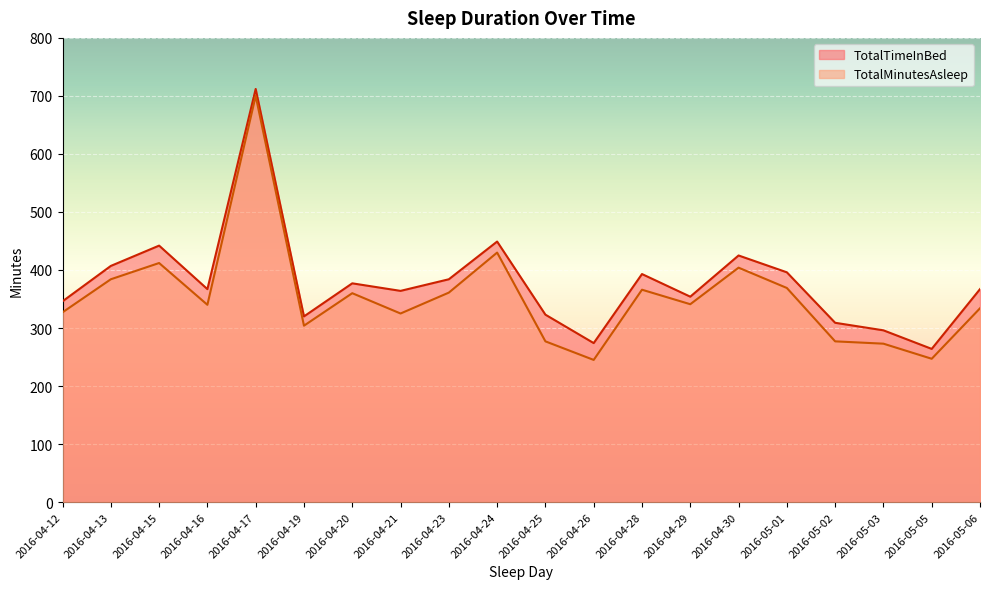

True or false: TotalMinutesAsleep and TotalTimeInBed cross at least once.

False